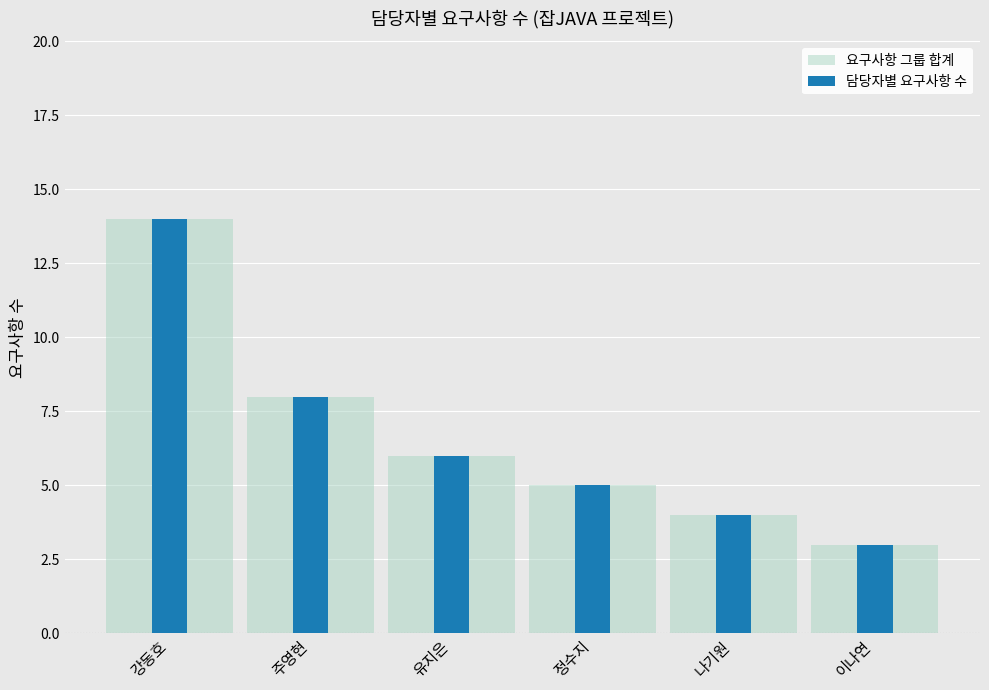

How many data points in 담당자별 요구사항 수 are above 6?

2